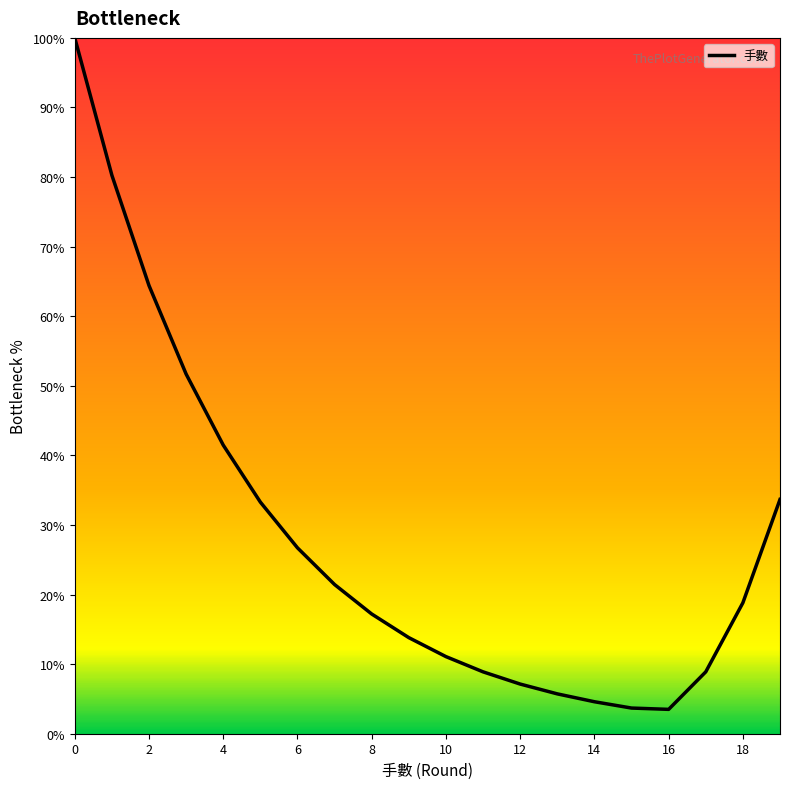

What is the minimum value shown in the chart?

3.5